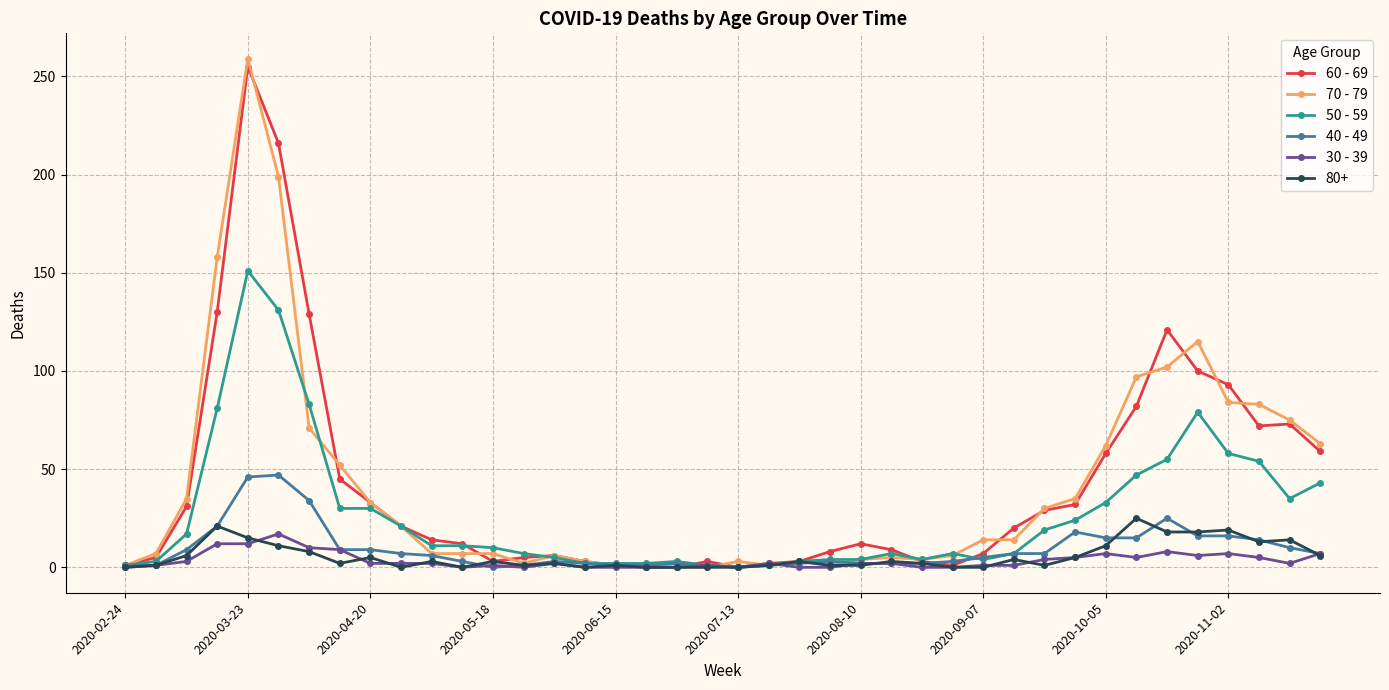

True or false: 50 - 59 has more than 1 points higher than both neighbors.

True